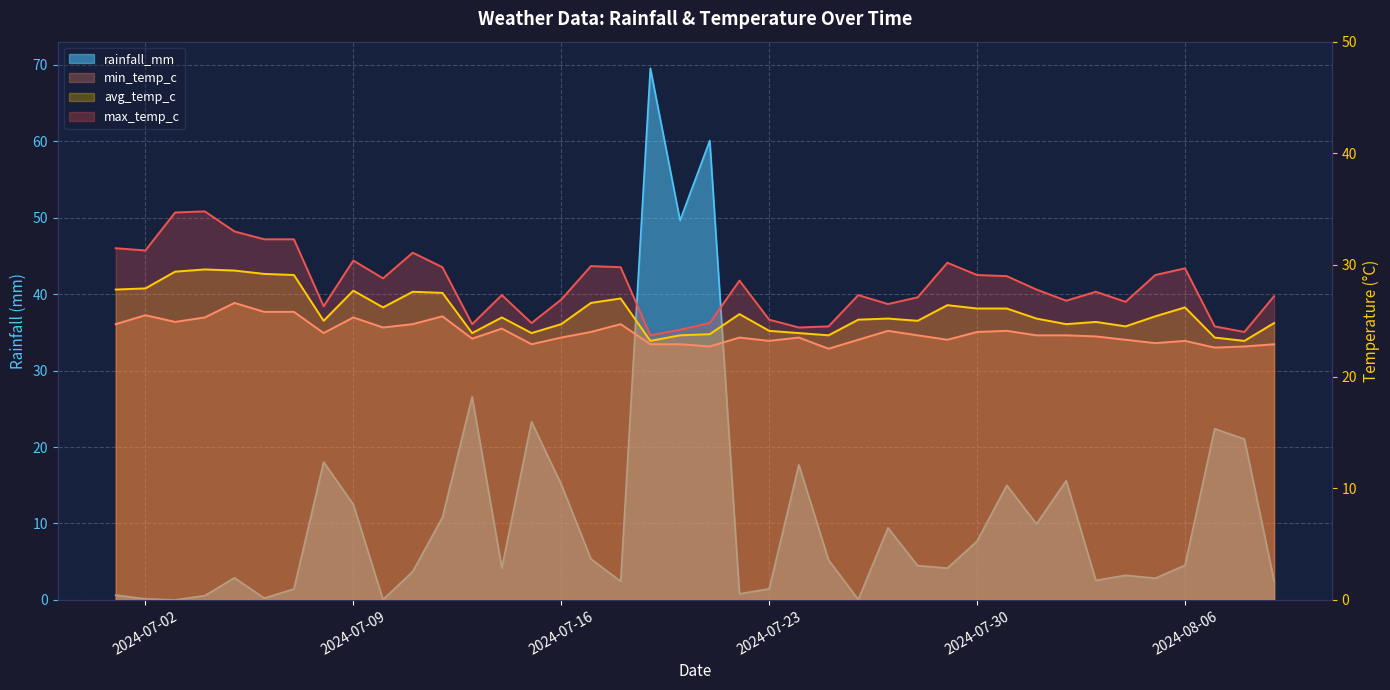

What is the value of the avg_temp_c point at the 11th from the left?

27.6